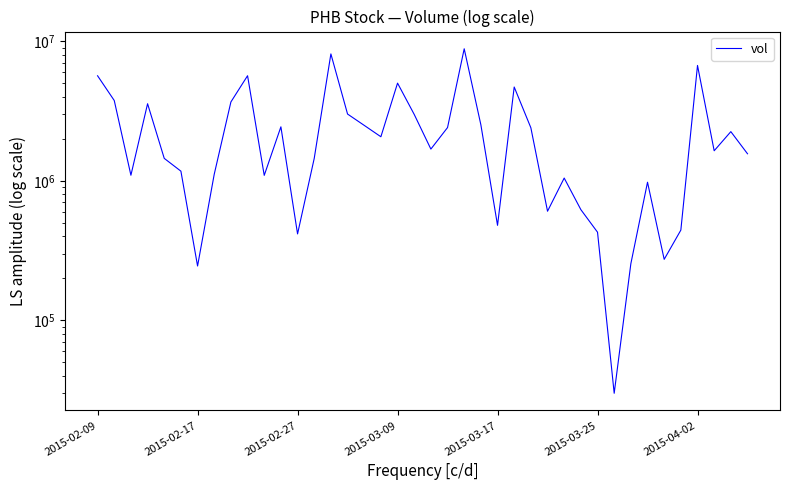

Is it true that the value at 14 is 10827880?

False